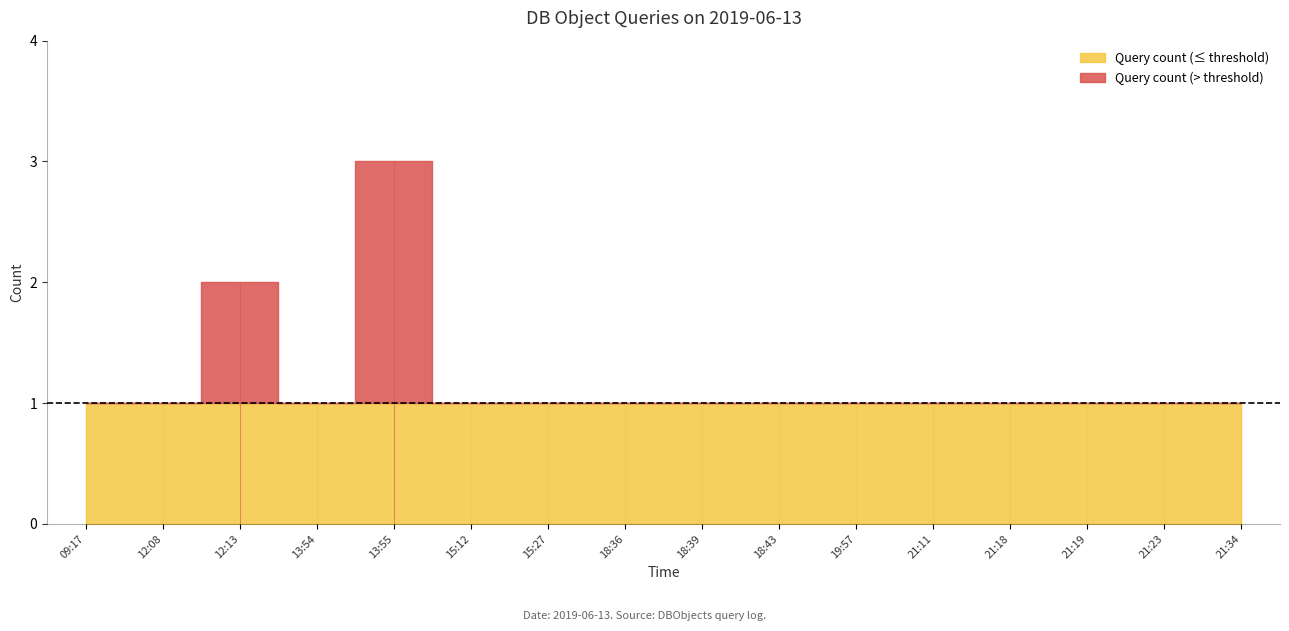

What is the sum of all values?

19